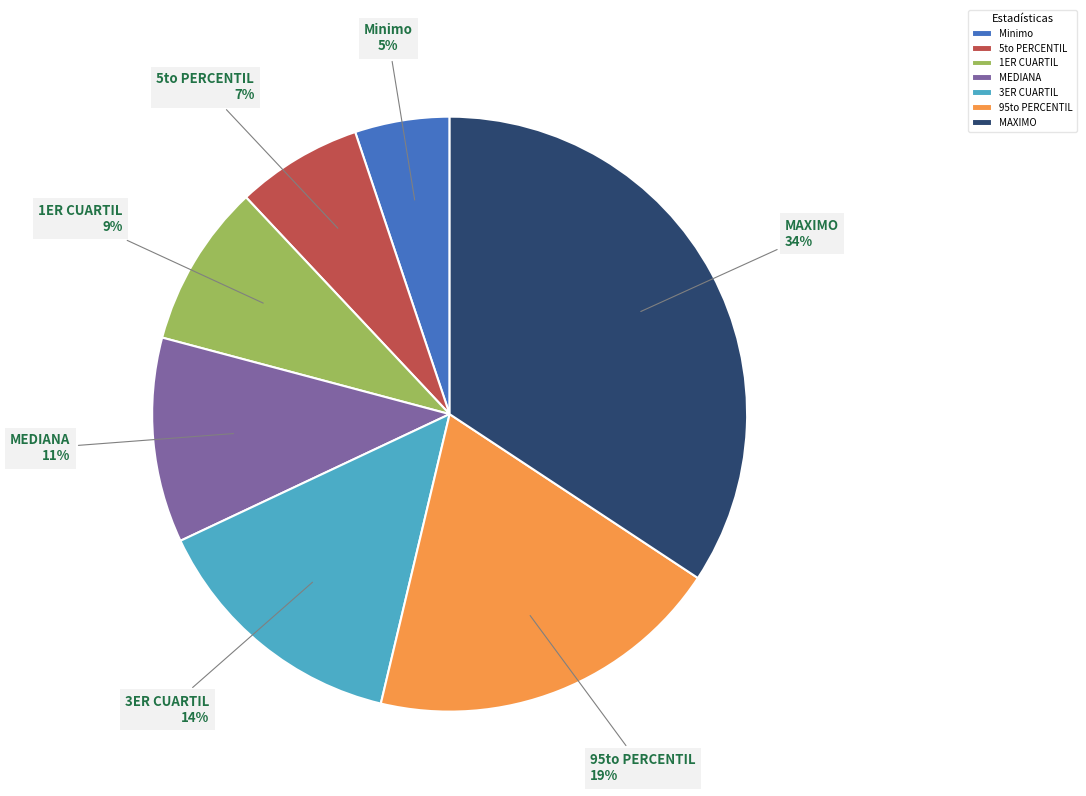

Does 95to PERCENTIL represent more than half of the total?

No